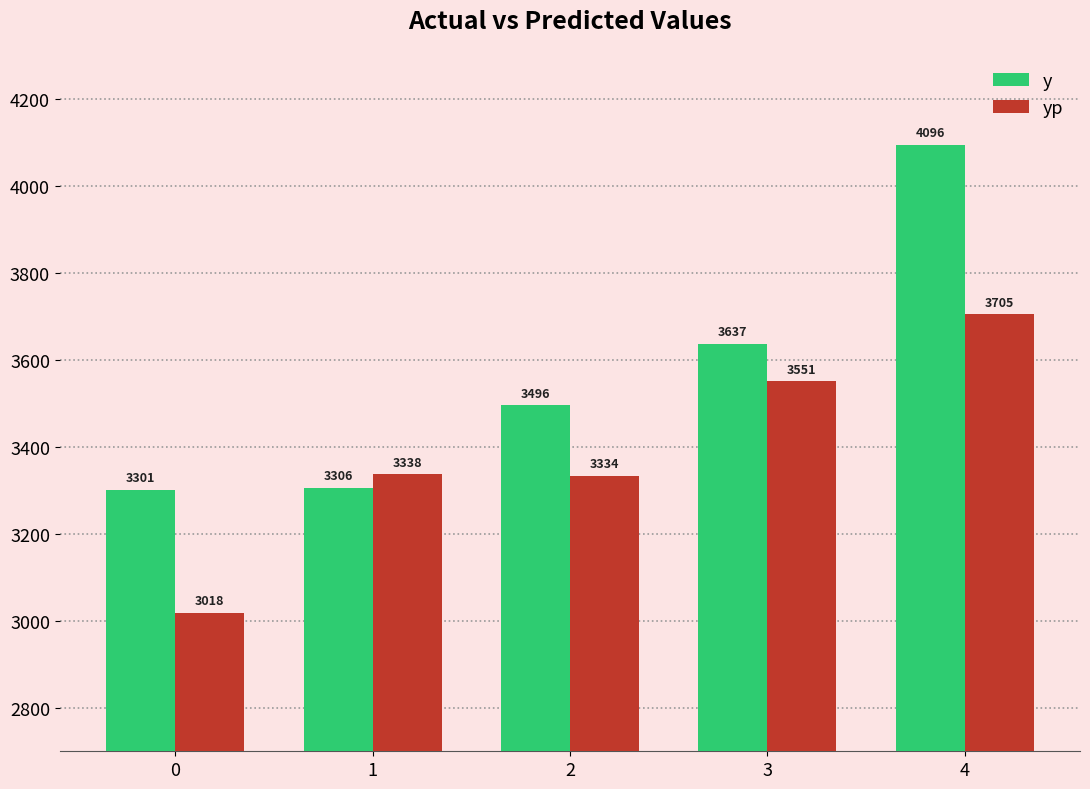

Which series has the widest spread of values?

y